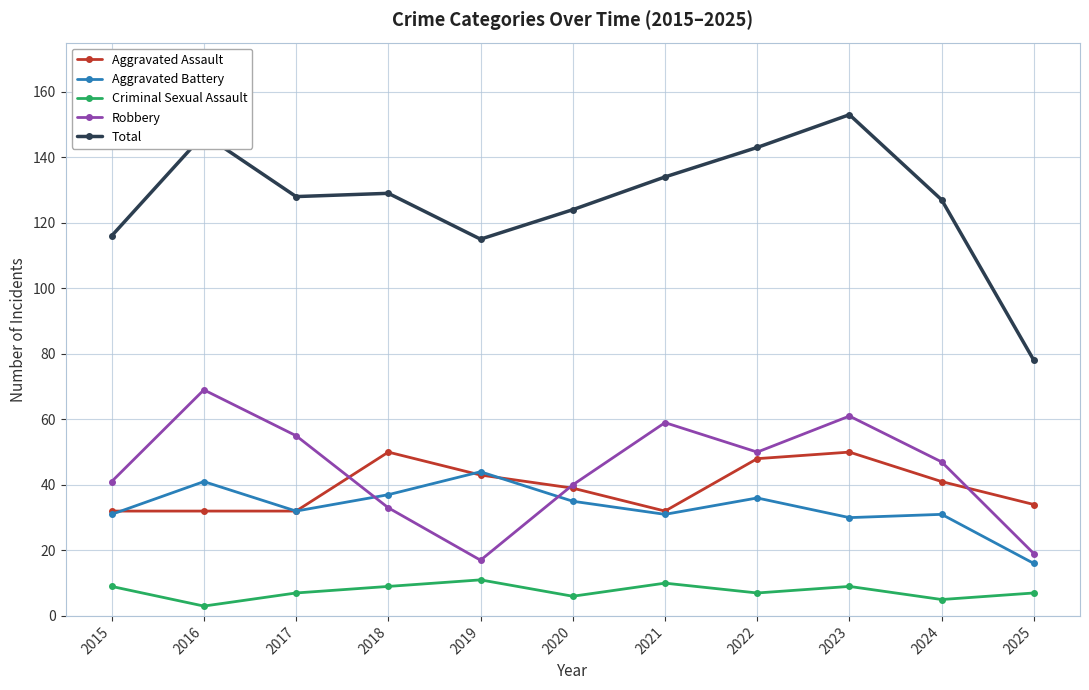

What is the difference between the Aggravated Assault values at 2017 and 2020?

7